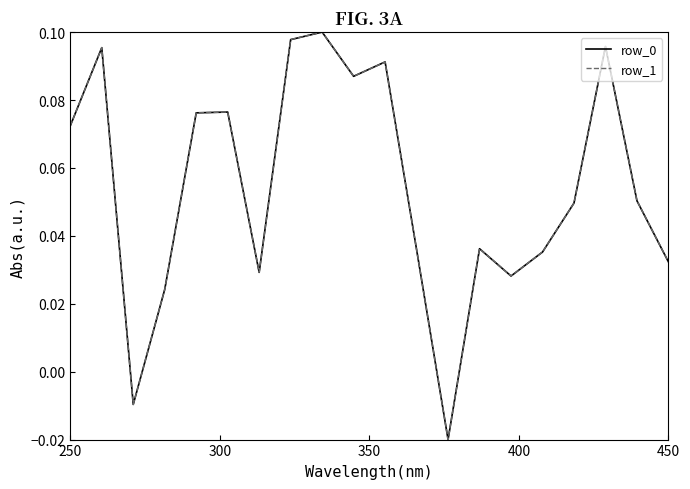

Does the chart display data point markers on the line(s)?

No